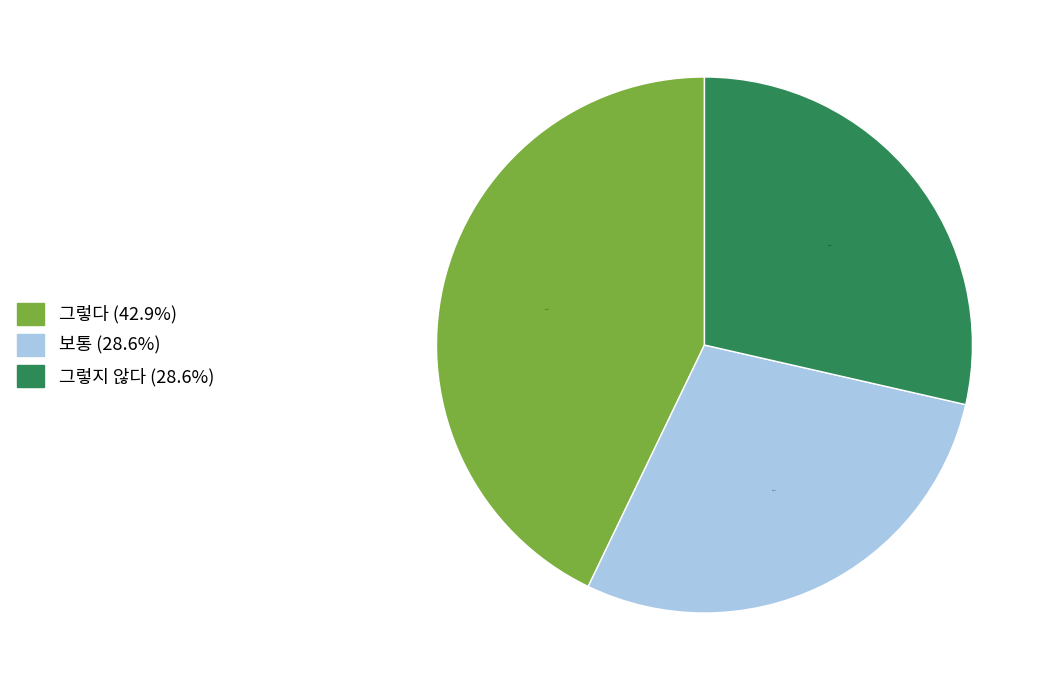

What is the ratio of the value at 보통 to the value at 그렇다?

0.7